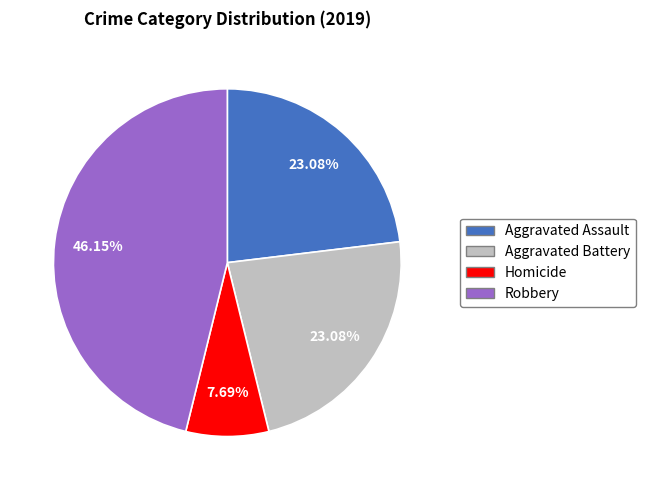

Does any single category account for the majority?

No